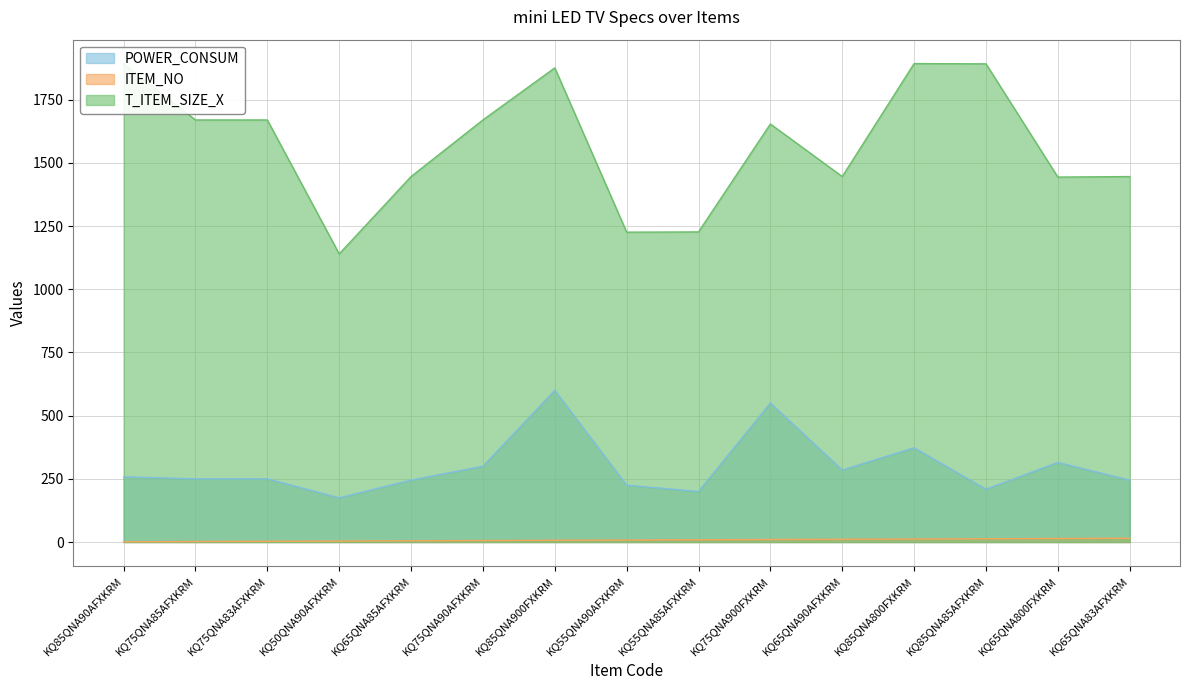

What is the spread (max minus min) of values at KQ85QNA85AFXKRM?

1879